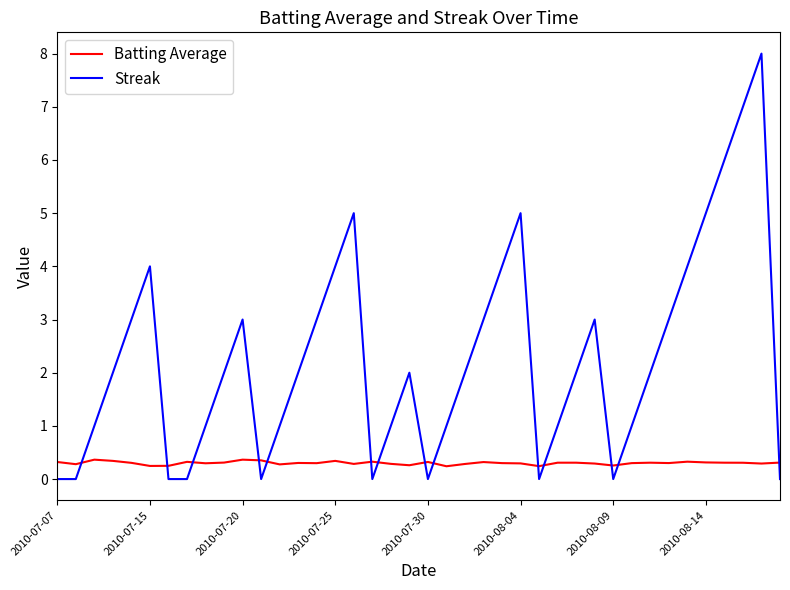

Which series has the largest total across all categories?

Streak